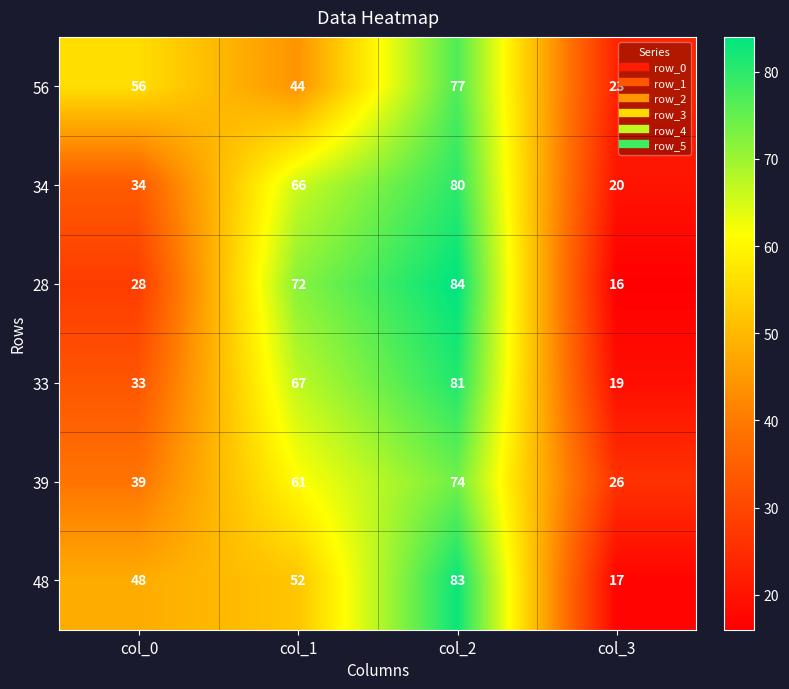

At which label does 28 reach its minimum?

col_3